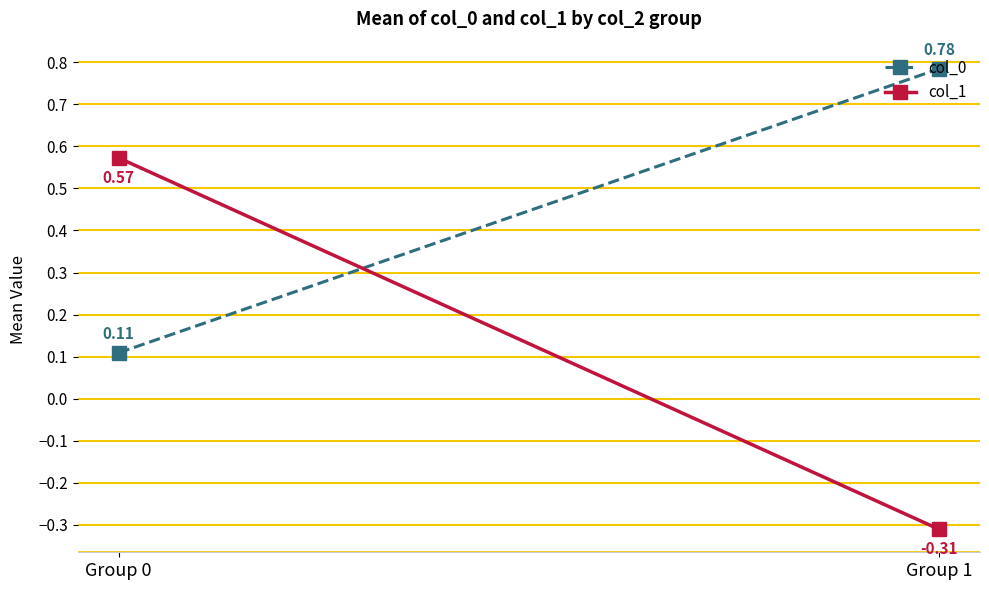

Which category has the highest value across all series?

Group 1